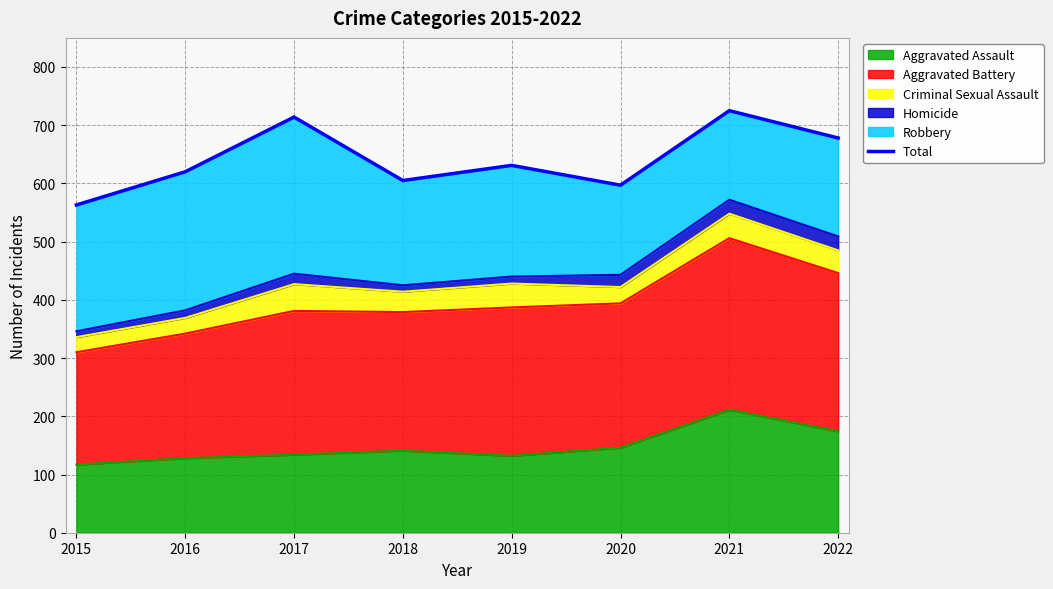

True or false: the data shows 605 at 2018.

True